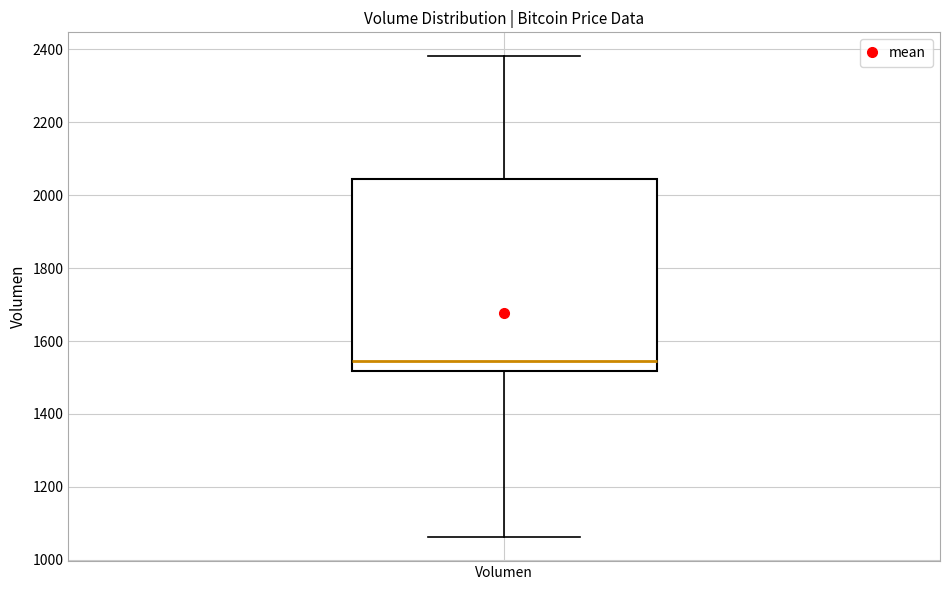

Read this box plot against the y-axis: the position of the median line, the range covered by the box, and the ends of both whiskers. The values are not printed on the chart, so give them approximately, as read against the axis.

median 1540, box 1520 to 2040, whiskers 1060 to 2380